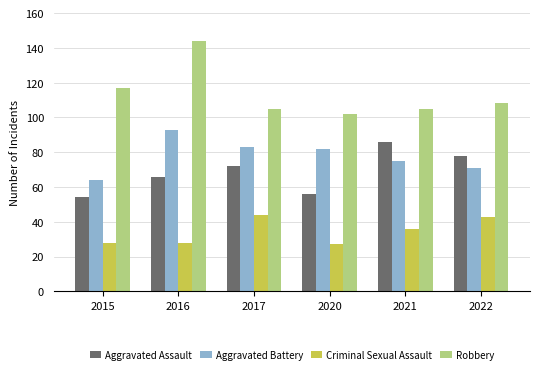

Reading right to left, what are all the values shown in this chart?

Aggravated Assault: 78	86	56	72	66	54
Aggravated Battery: 71	75	82	83	93	64
Criminal Sexual Assault: 43	36	27	44	28	28
Robbery: 108	105	102	105	144	117